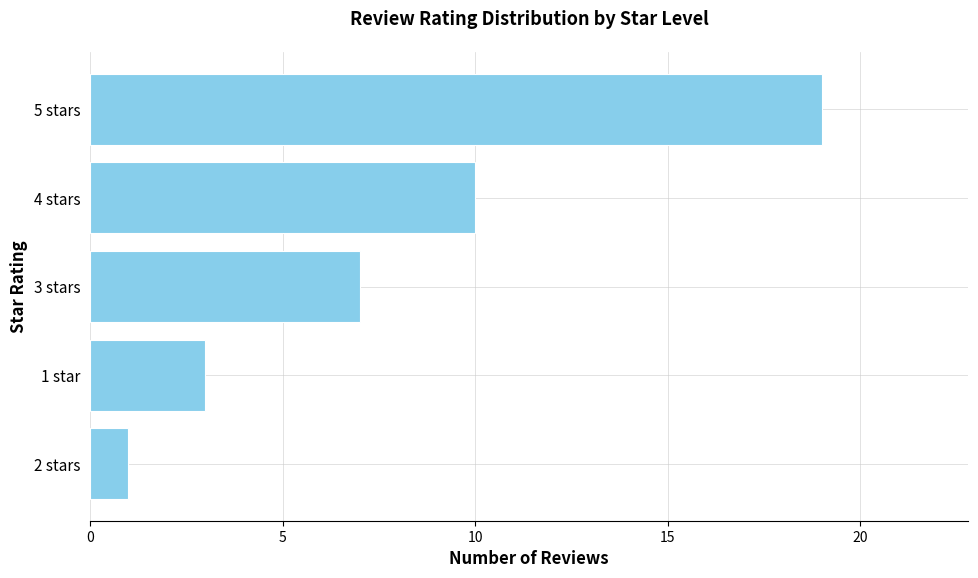

What is the minimum value shown in the chart?

1